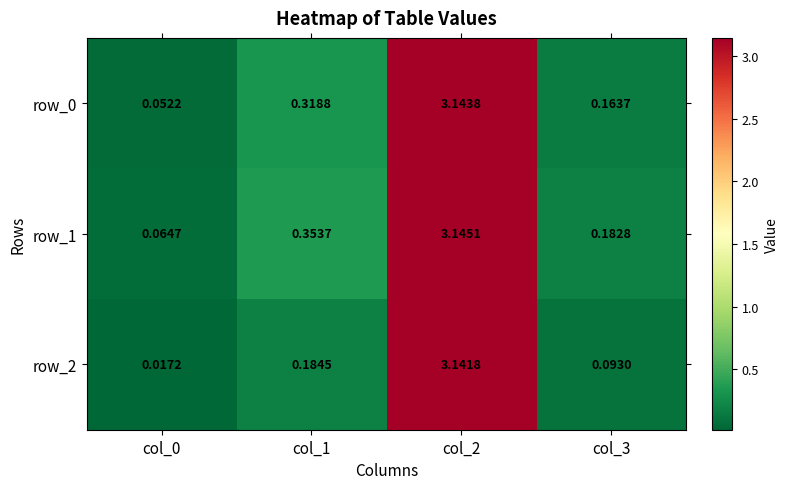

What is the total value across all series at col_3?

0.4